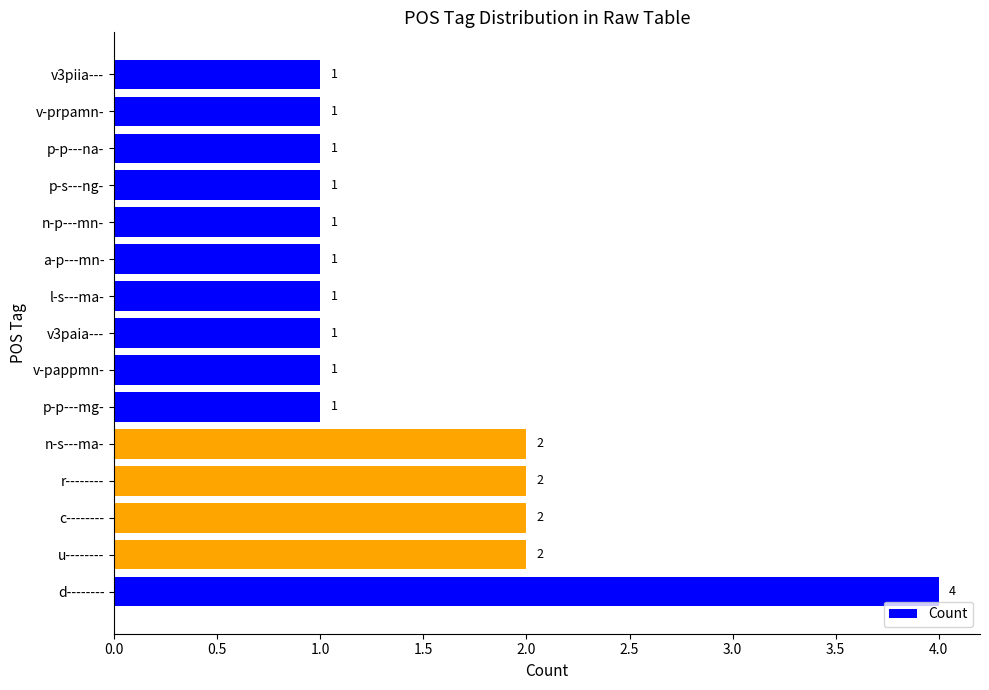

What is the difference between the second highest and minimum values?

1